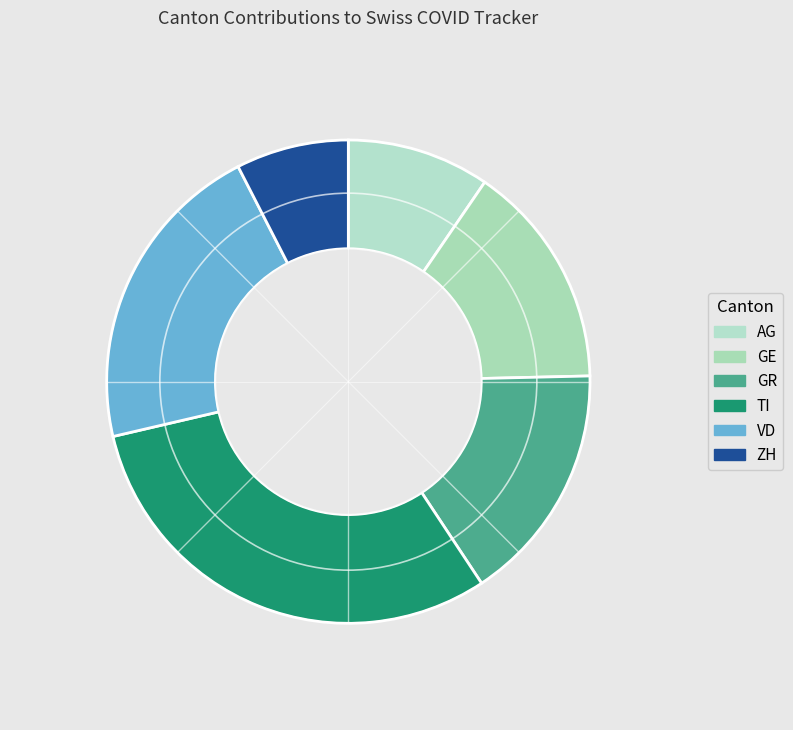

How many segments does this pie chart have?

6